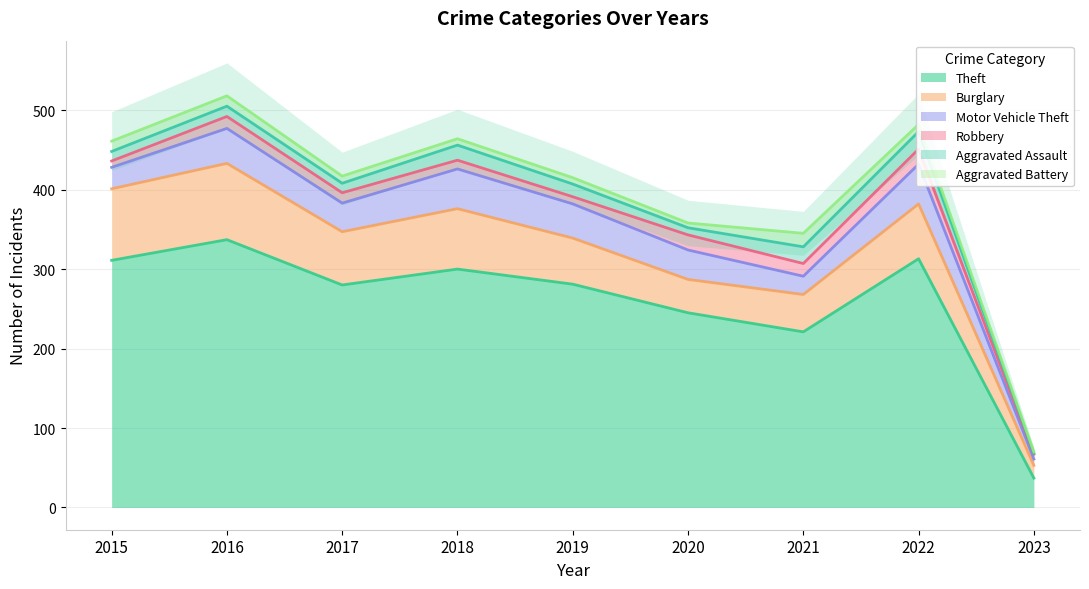

Between 2018 and 2022, which is larger?

2022